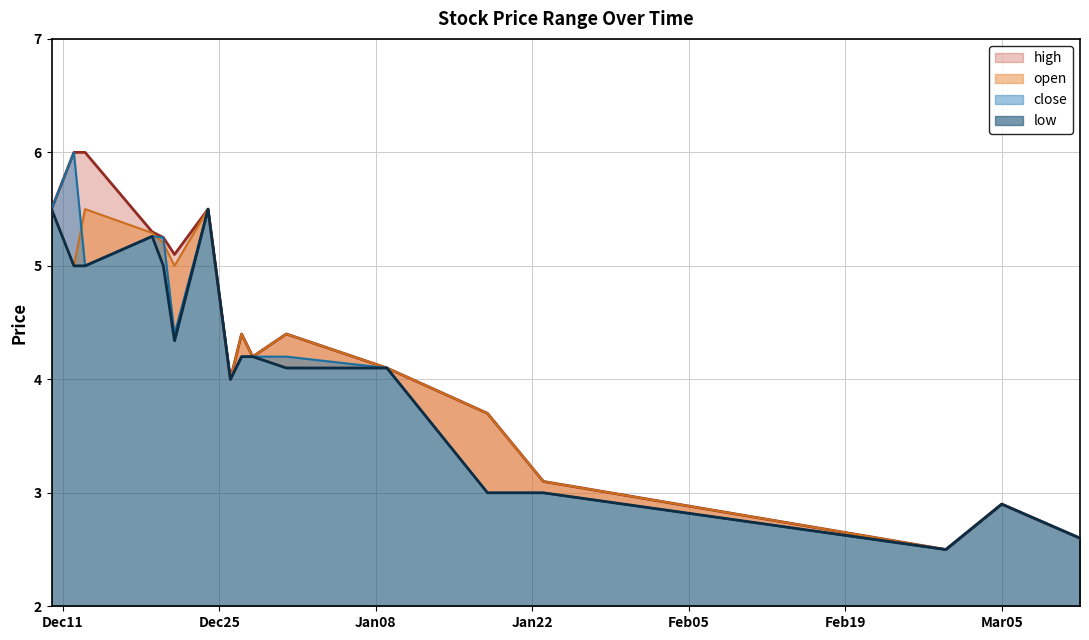

True or false: high has more than 0 interior local peaks.

True